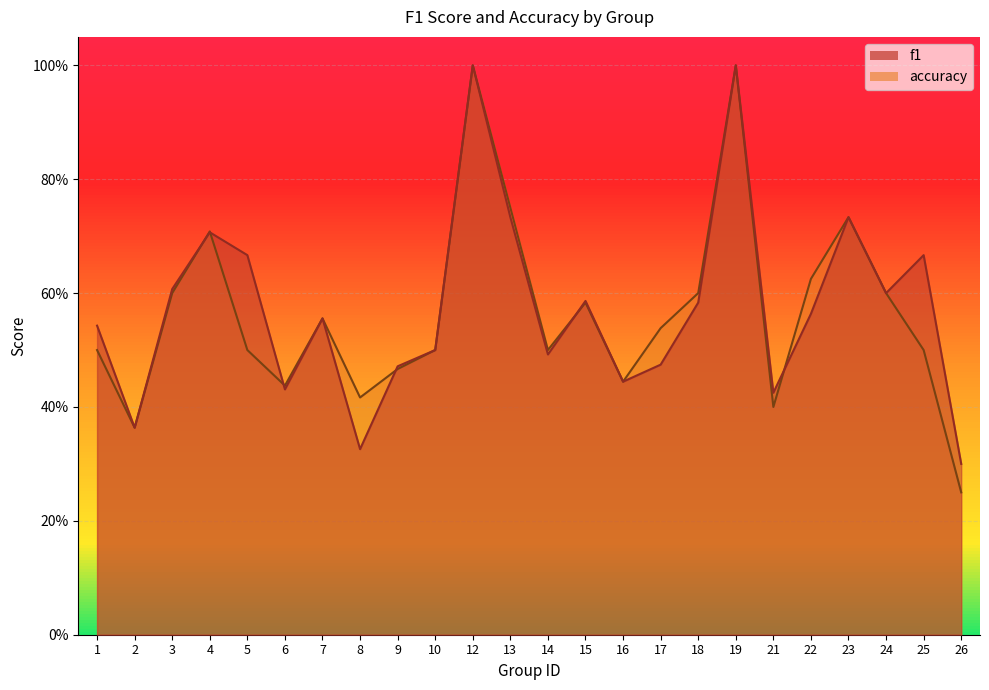

Which series has the widest spread of values?

accuracy